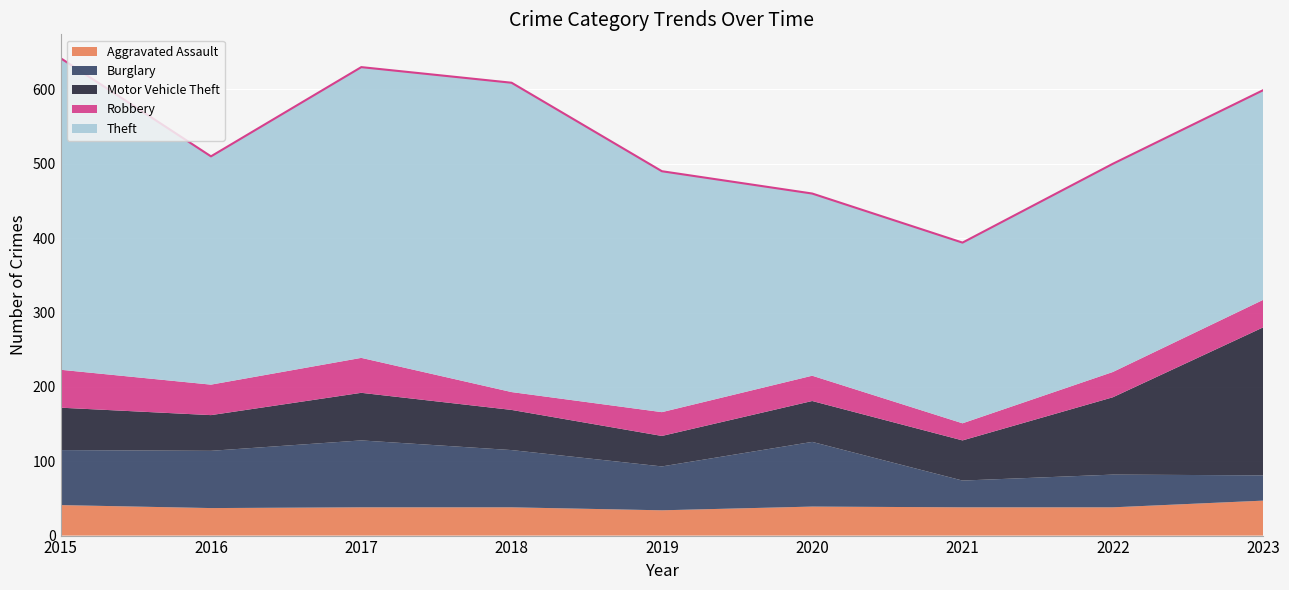

What is the sum of the Burglary values at 2016 and 2017?

167